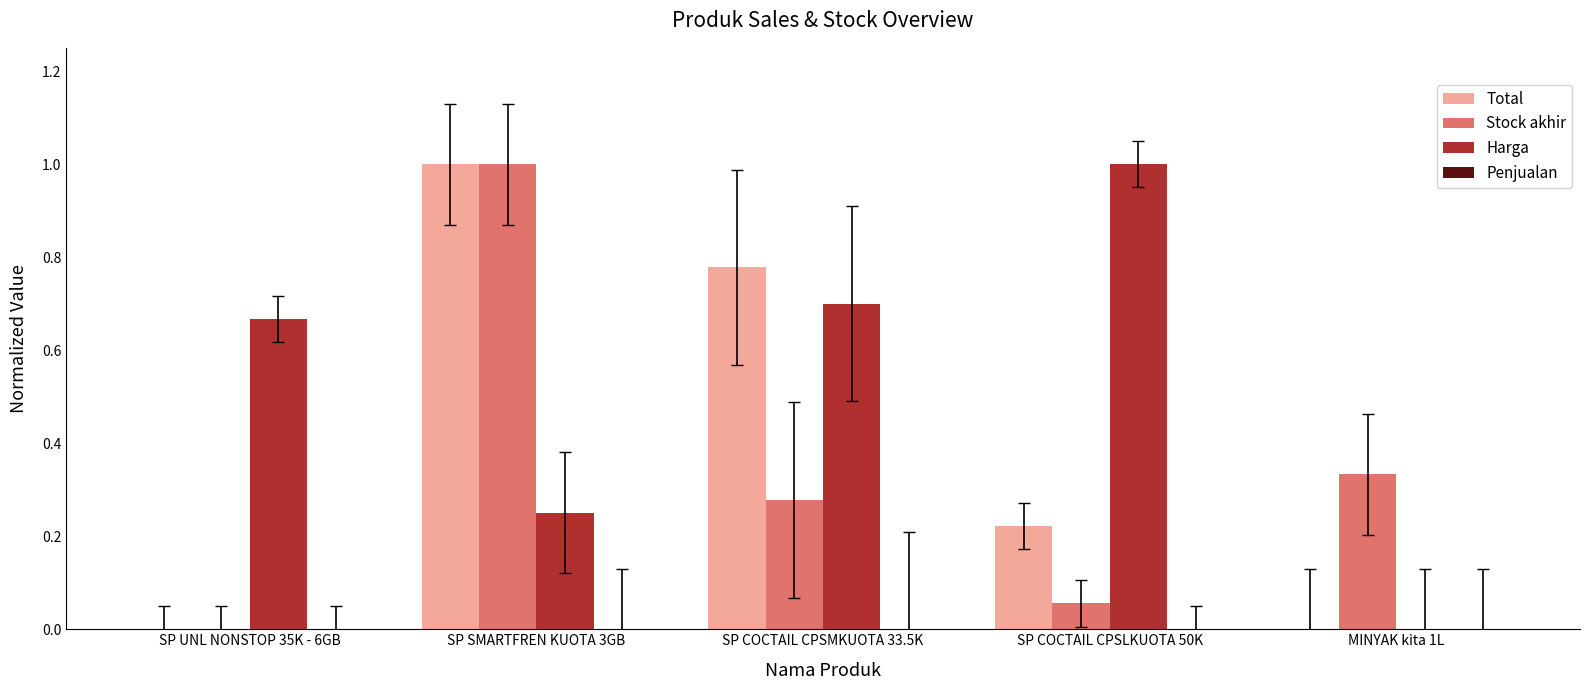

Is the value of Harga at SP SMARTFREN KUOTA 3GB greater than the value of Stock akhir at SP SMARTFREN KUOTA 3GB?

No